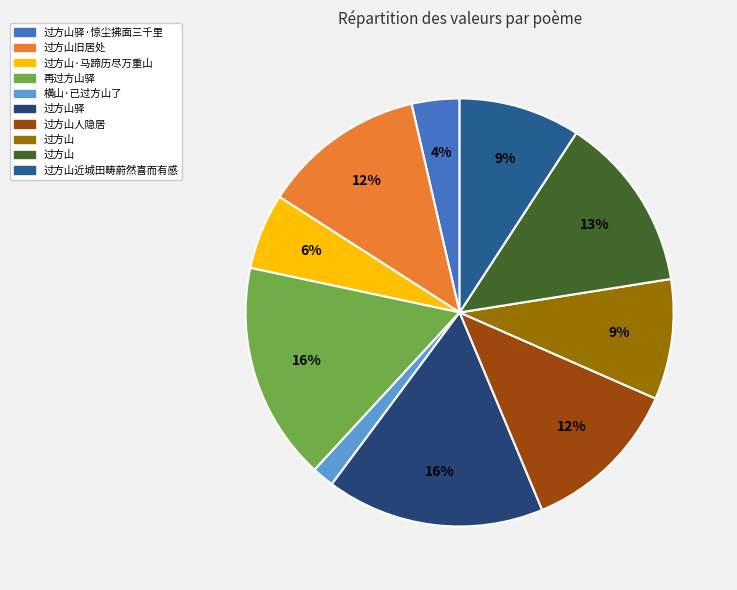

How many segments does this pie chart have?

10